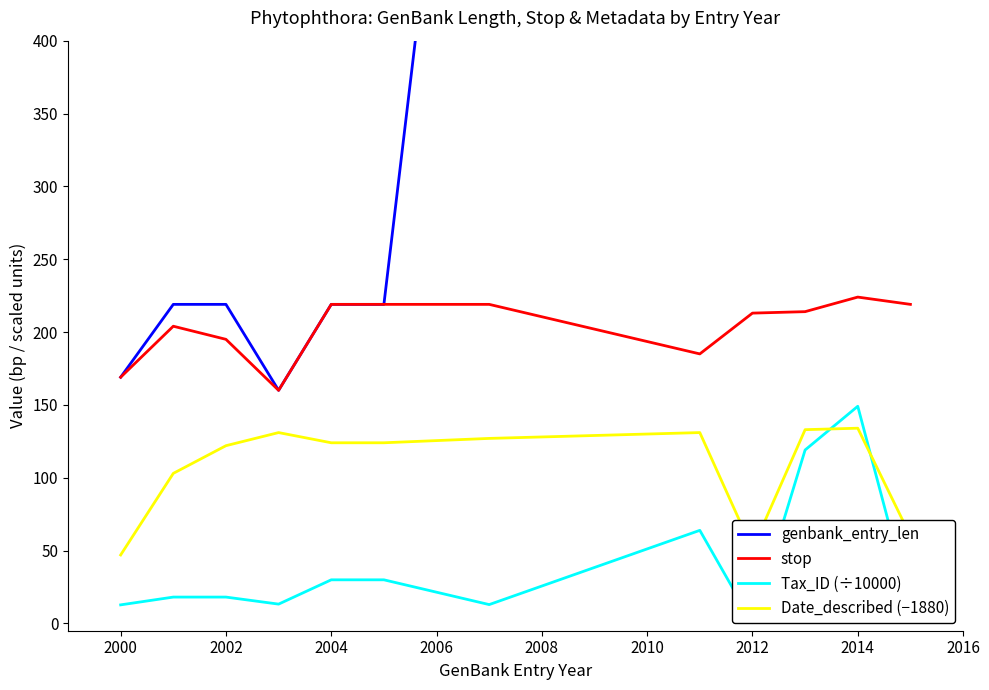

What is the highest value of the stop series?

224